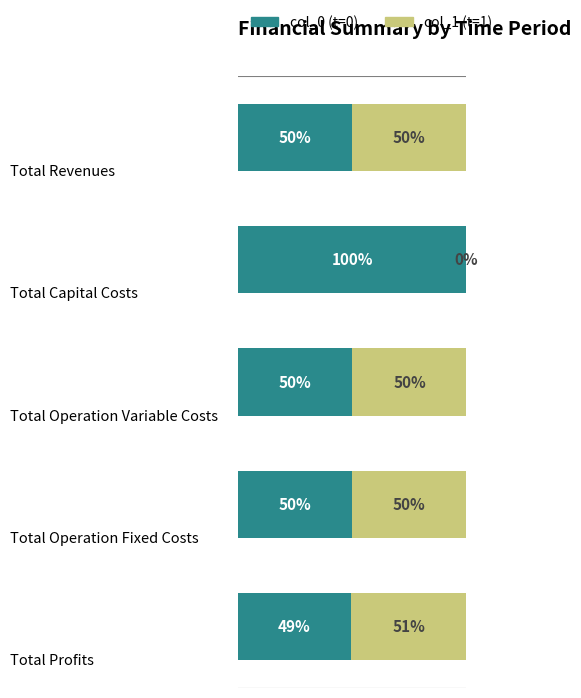

What are all the series names shown in the legend?

col_0 (t=0), col_1 (t=1)